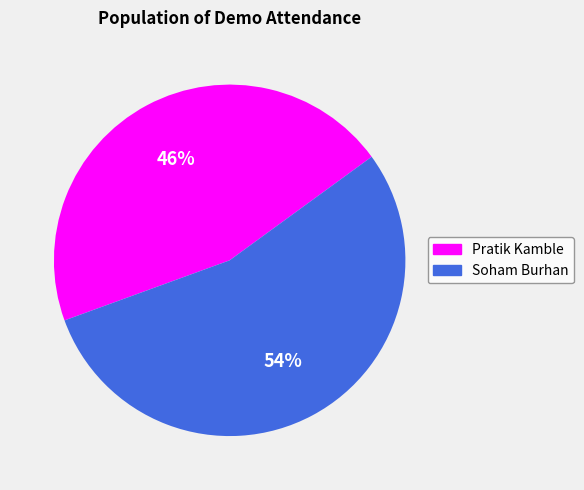

The Pratik Kamble slice represents 56% of the pie. True or false?

False